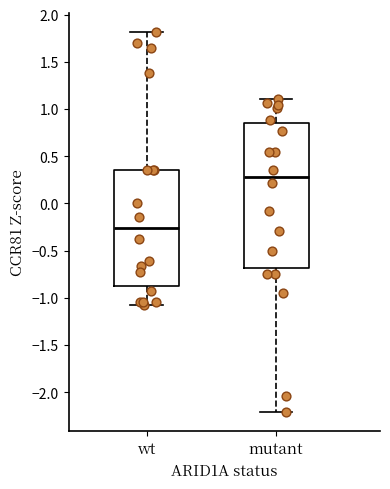

Which box has the highest median line?

mutant